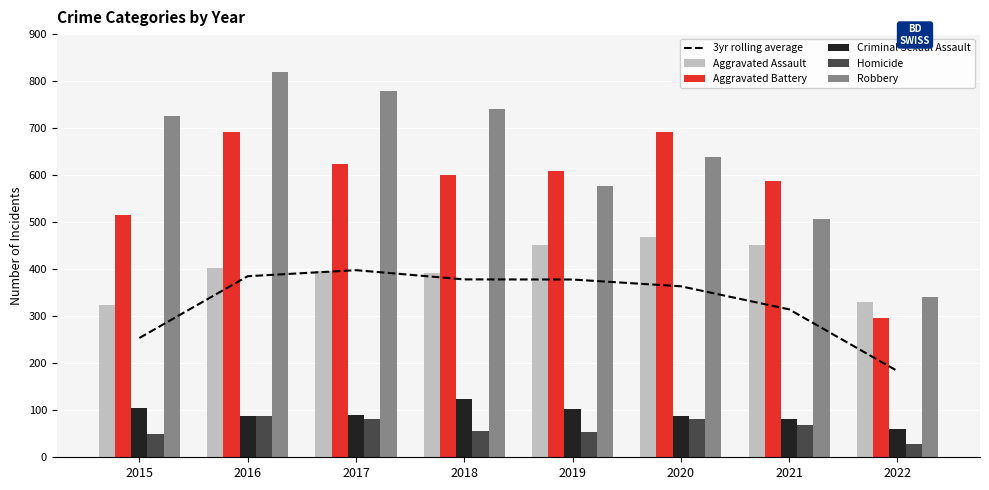

Rank the series by their maximum value, from lowest to highest.

Homicide, Criminal Sexual Assault, 3yr rolling average, Aggravated Assault, Aggravated Battery, Robbery